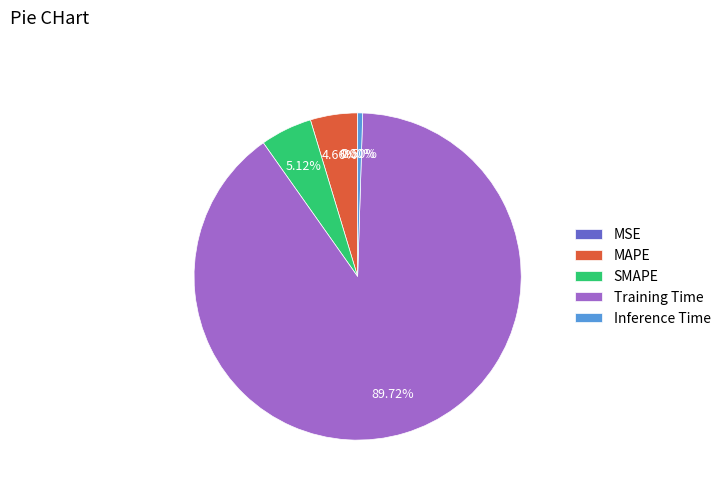

To the nearest percent, what percentage of the pie is Training Time?

90%